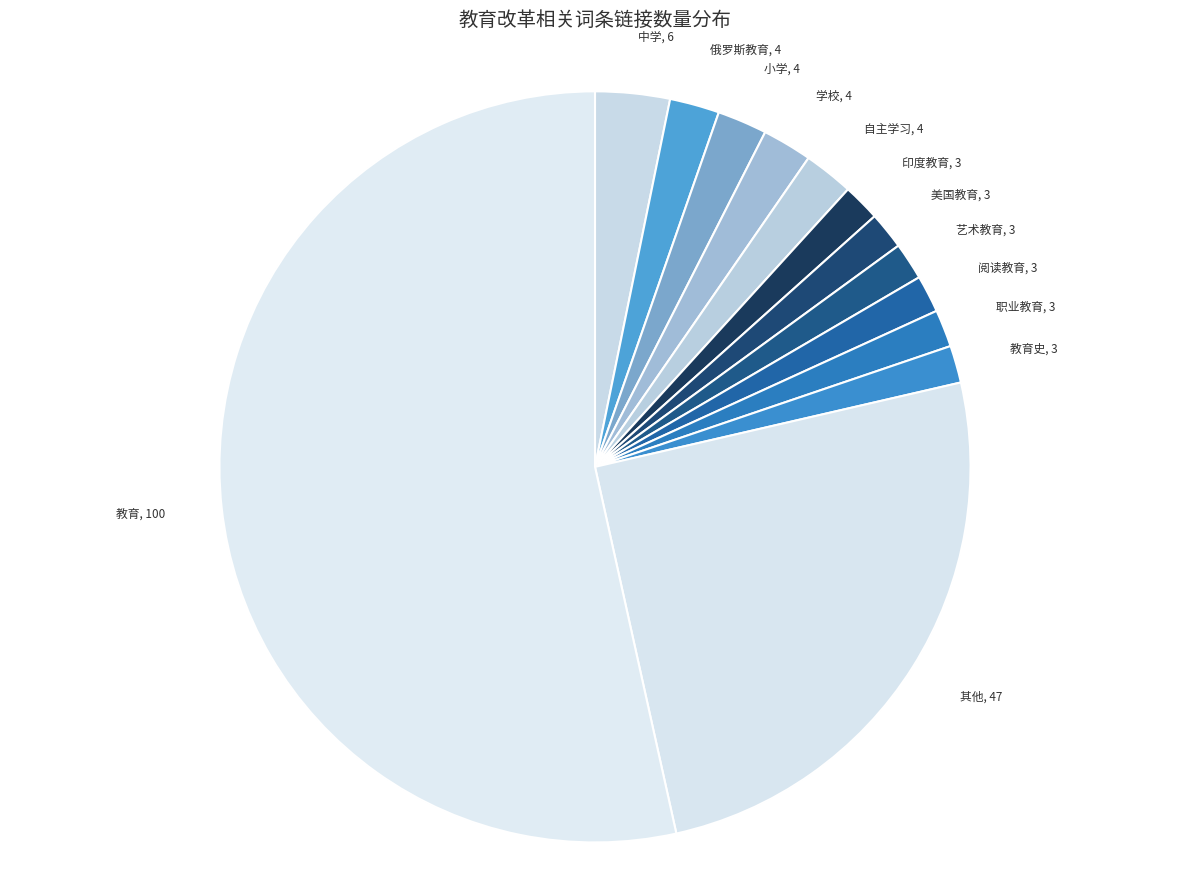

Is it true that 美国教育 is 2% of the pie?

True